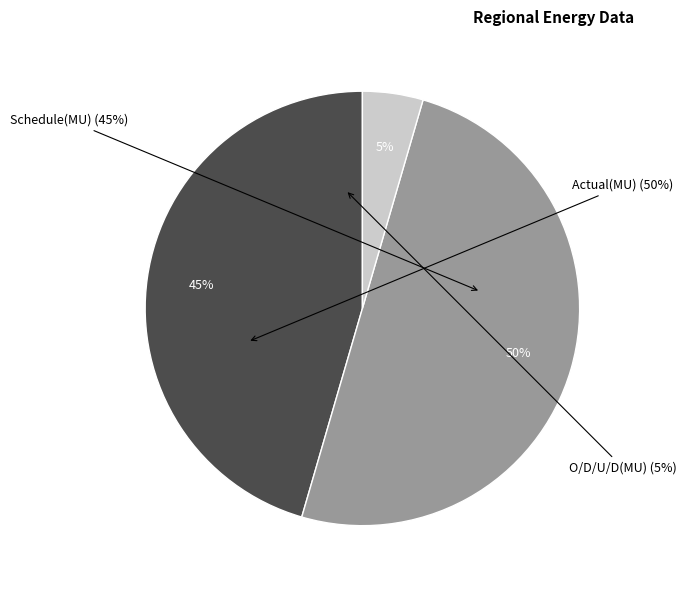

To the nearest percent, what is the average slice percentage?

33%